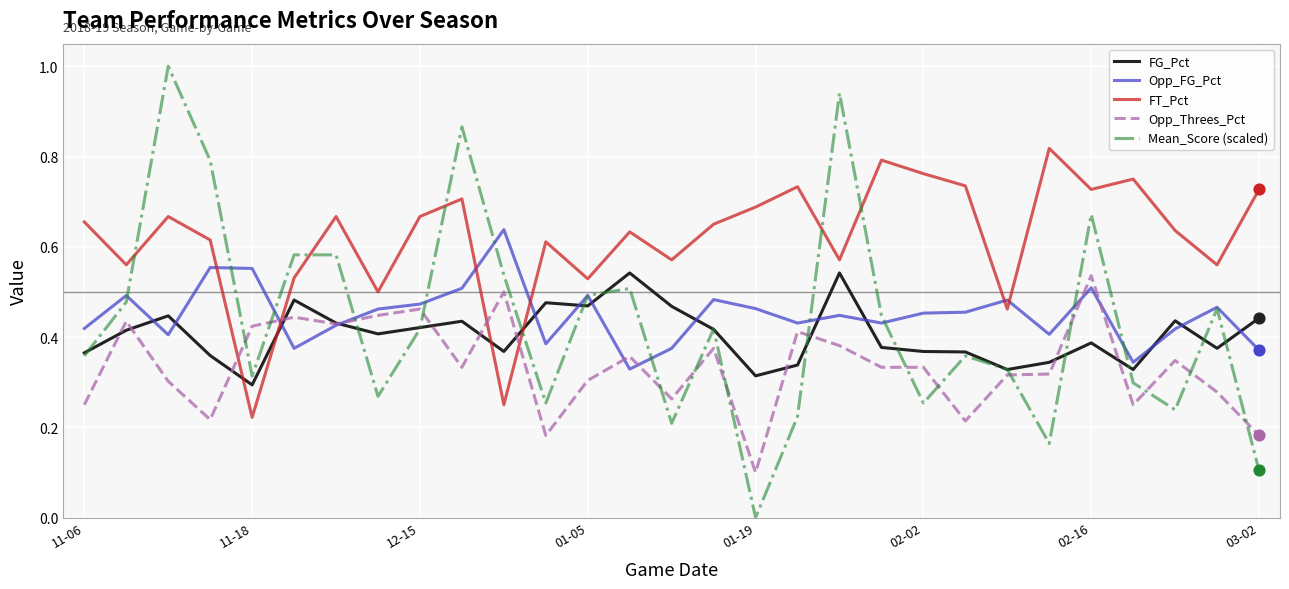

What are all the series names shown in the legend?

FG_Pct, Opp_FG_Pct, FT_Pct, Opp_Threes_Pct, Mean_Score (scaled)